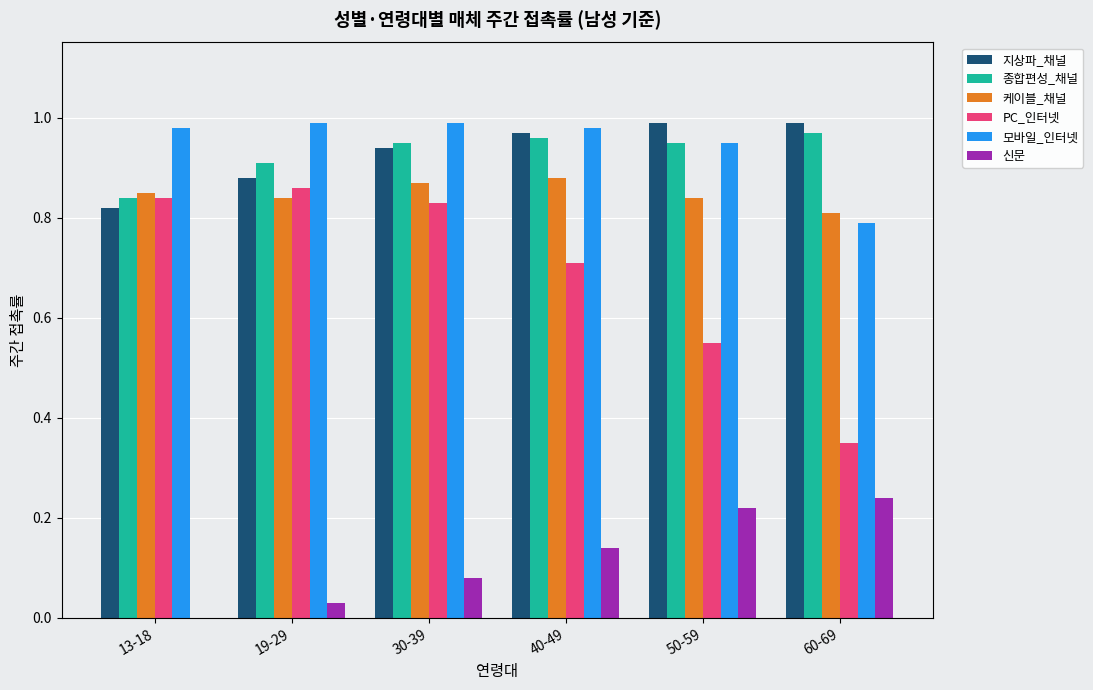

How many 케이블_채널 values are between 0 and 1?

6